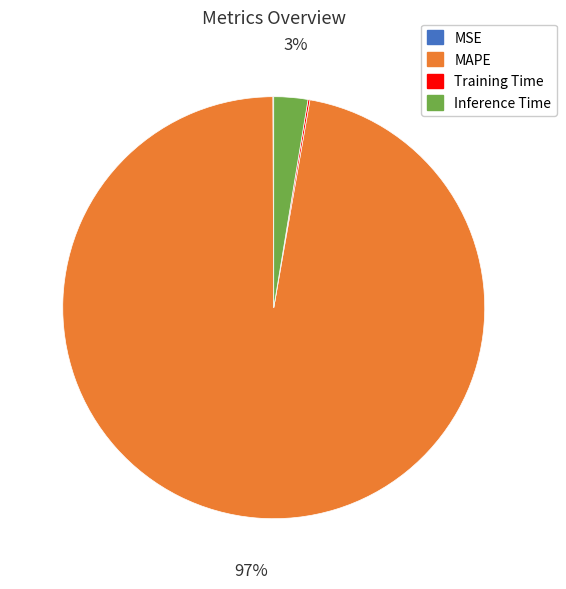

Which slice is the largest?

MAPE